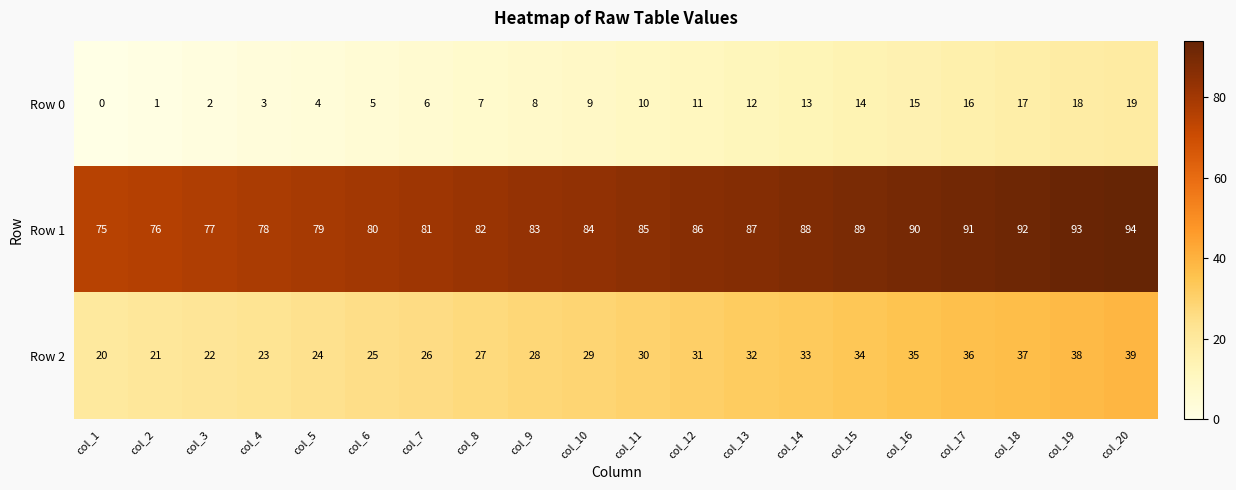

How many values in the Row 1 series are below 85?

10